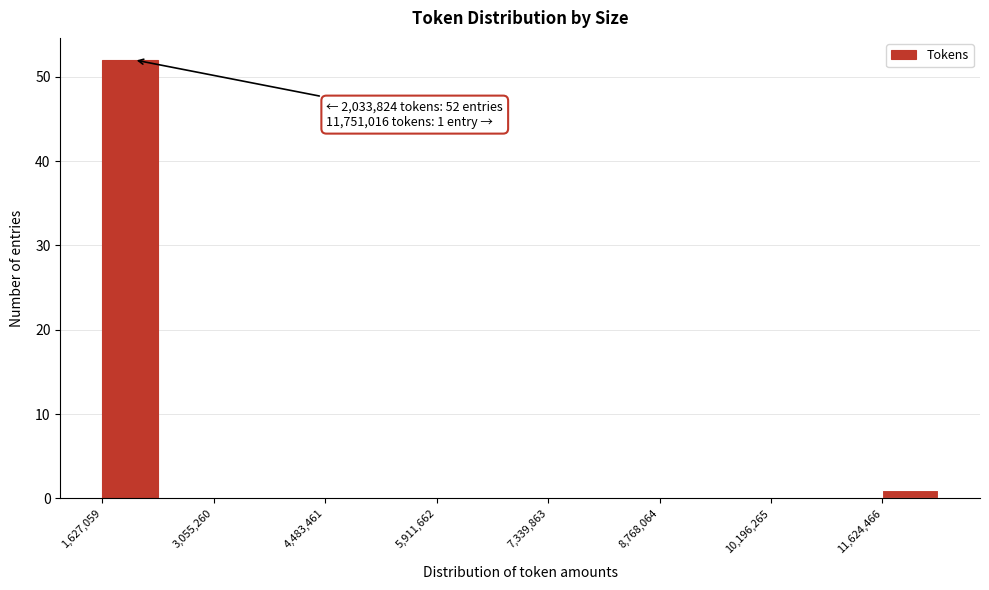

Around what value on the x-axis is the tallest bar? Give the approximate position of its centre, as read against the axis.

2000000